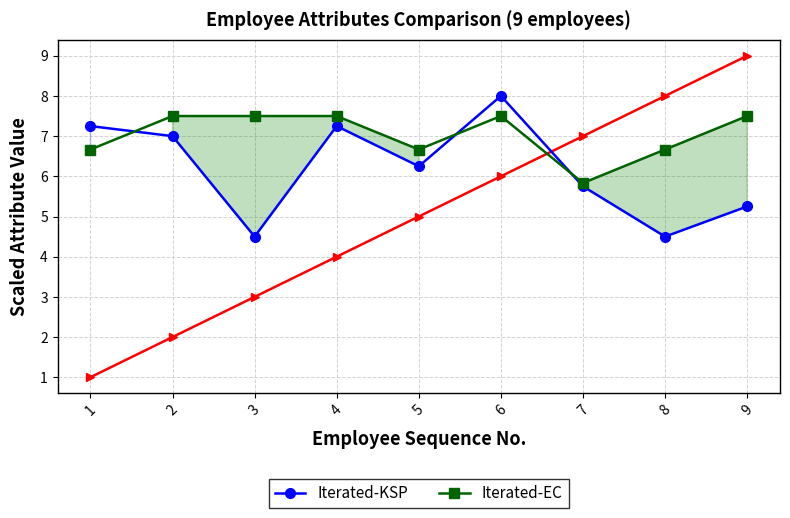

True or false: Iterated-EC has a value of 11.0 at 9.

False